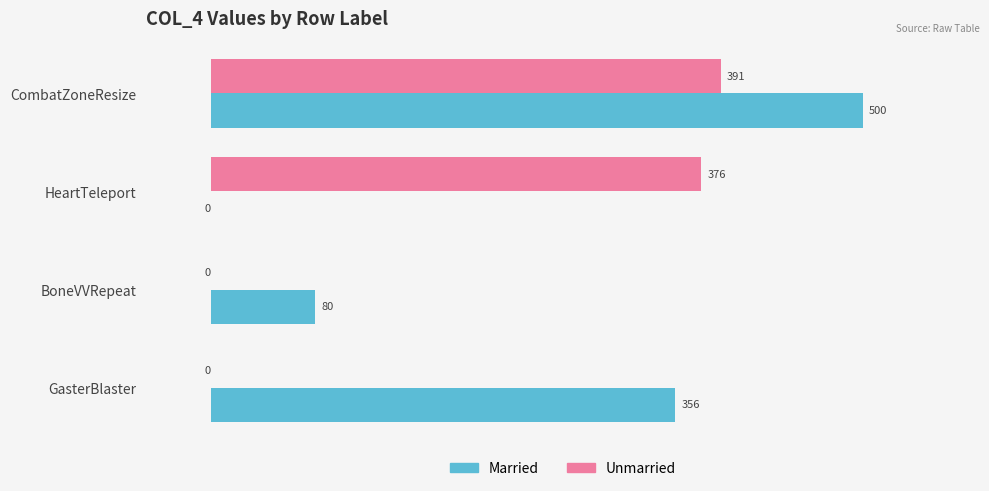

Where is Married nearest to the value 250?

GasterBlaster